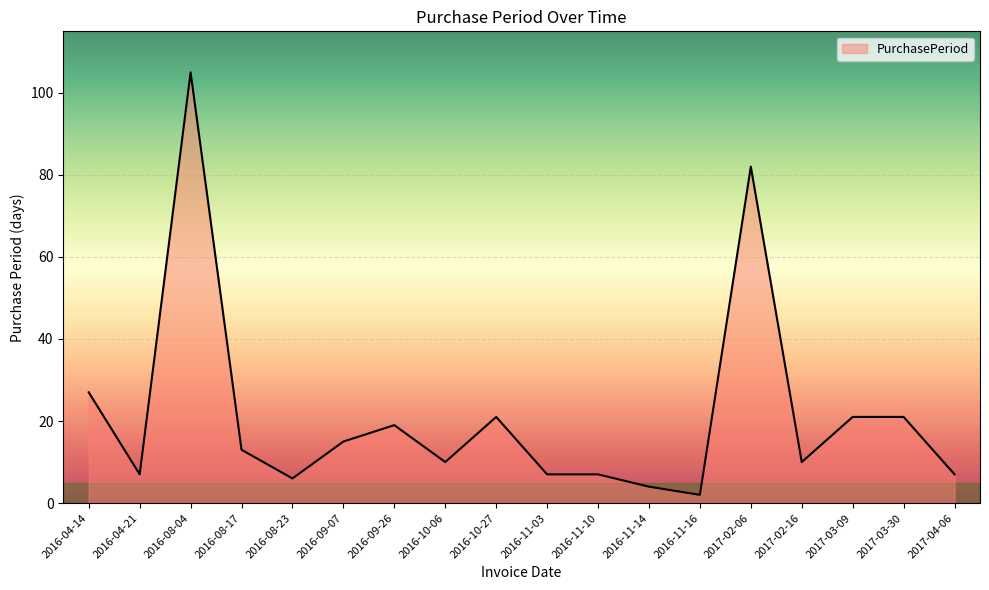

What is the change in value from 2016-04-14 to 2016-08-17?

-14